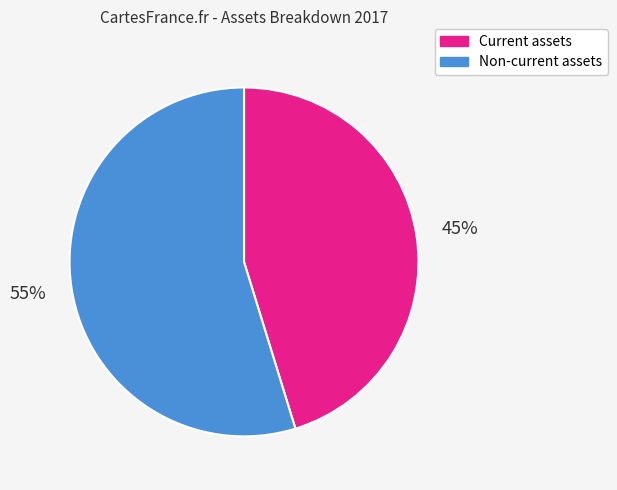

Rank the categories by value from lowest to highest.

Current assets, Non-current assets